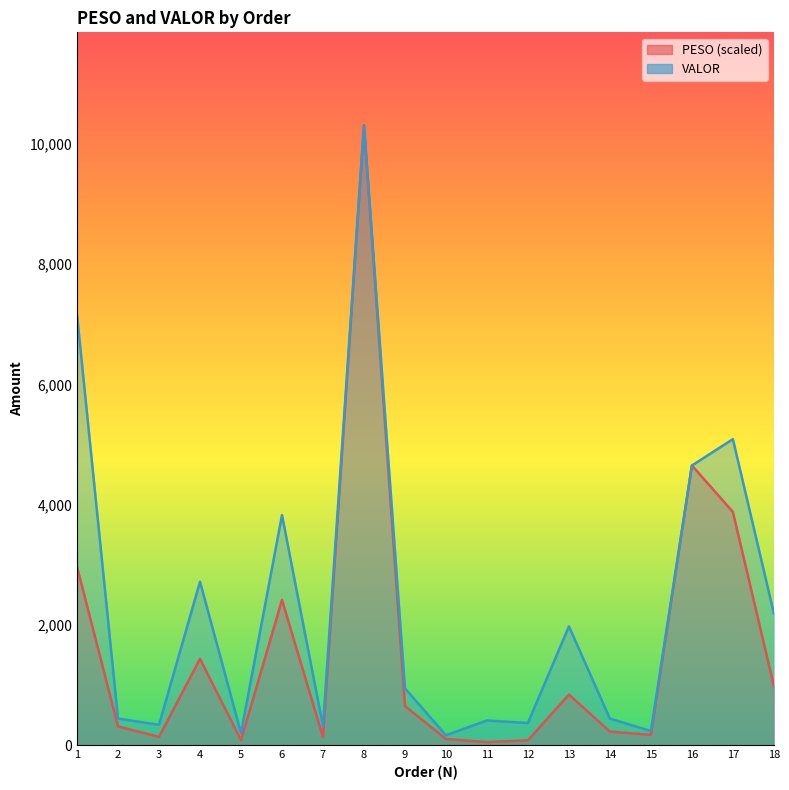

How many interior local valleys does the PESO series have?

5